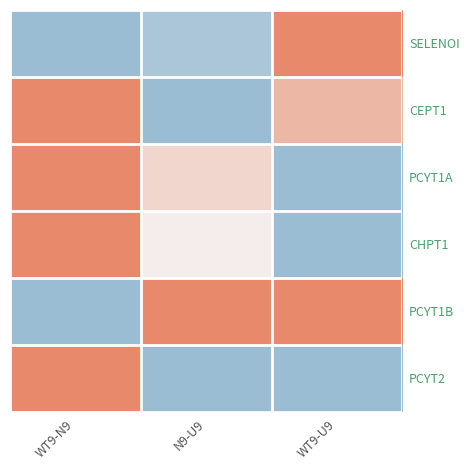

At which category is the sum across all series the highest?

WT9-N9